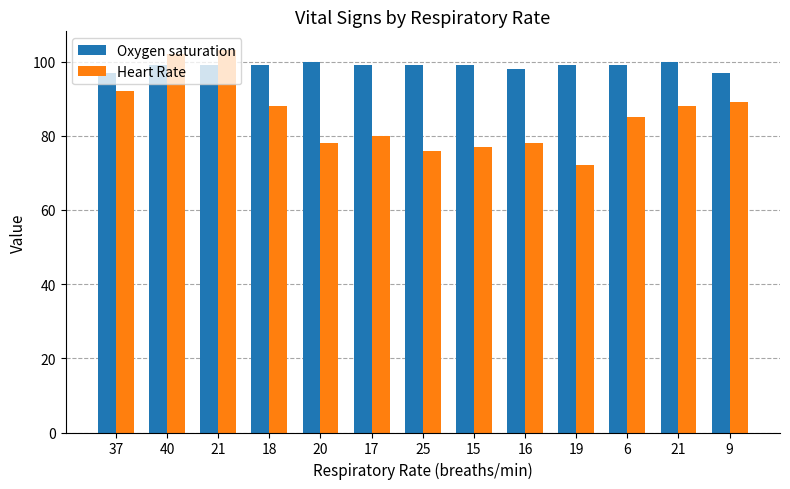

Are the bars horizontal?

No